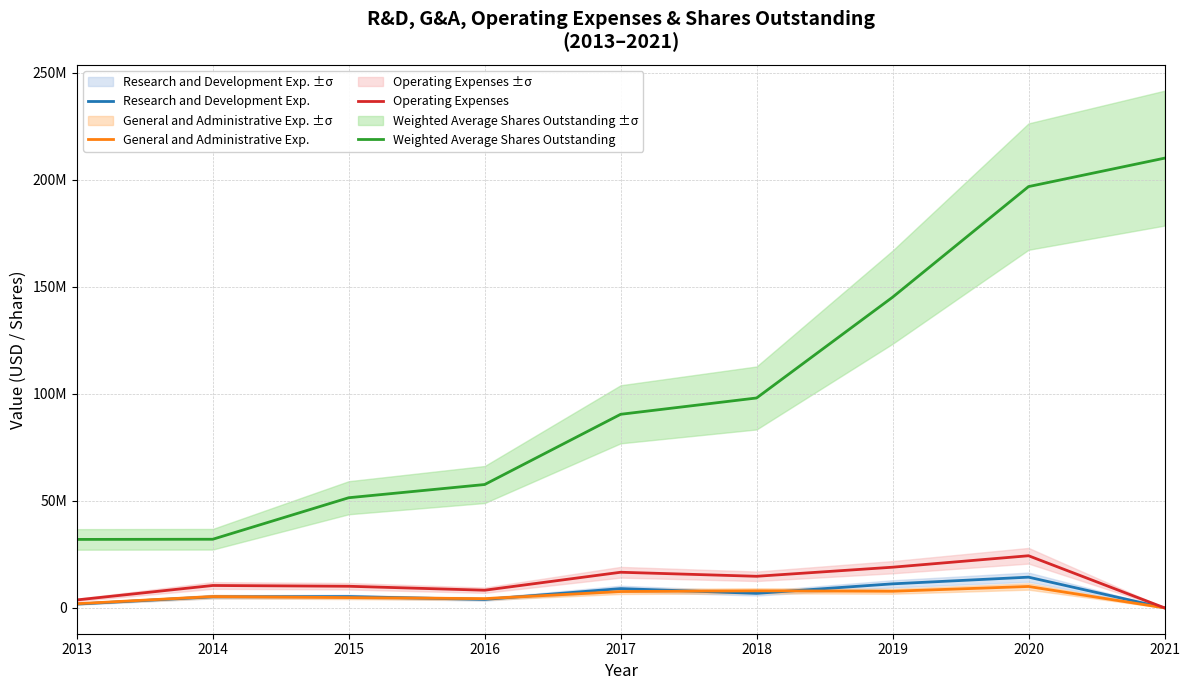

How many data points does each series have?

9